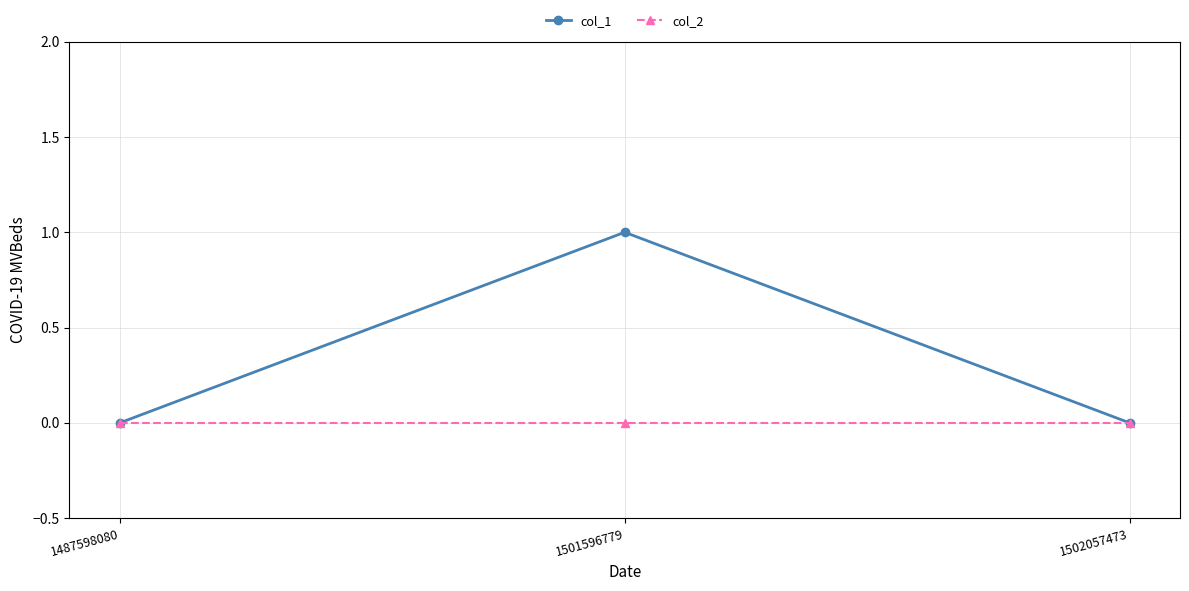

At which category is the sum across all series the highest?

1501596779